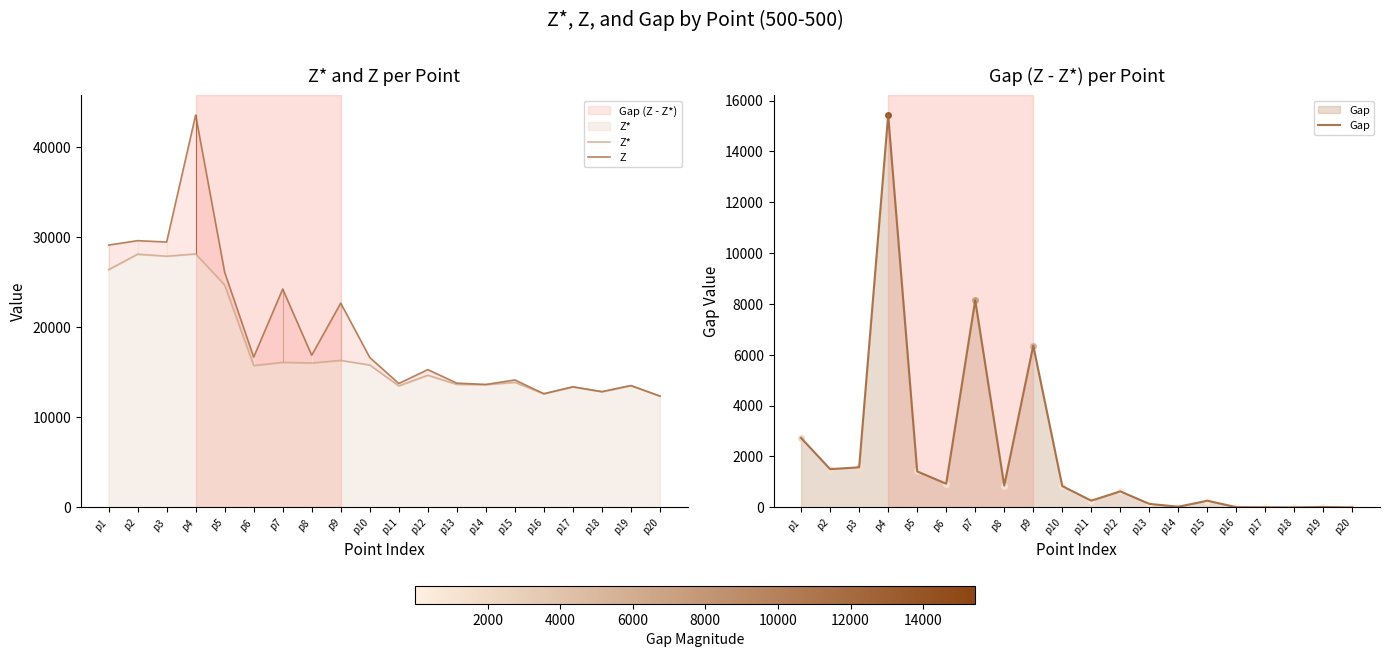

Between p17 and p19, which series saw the biggest shift?

Z